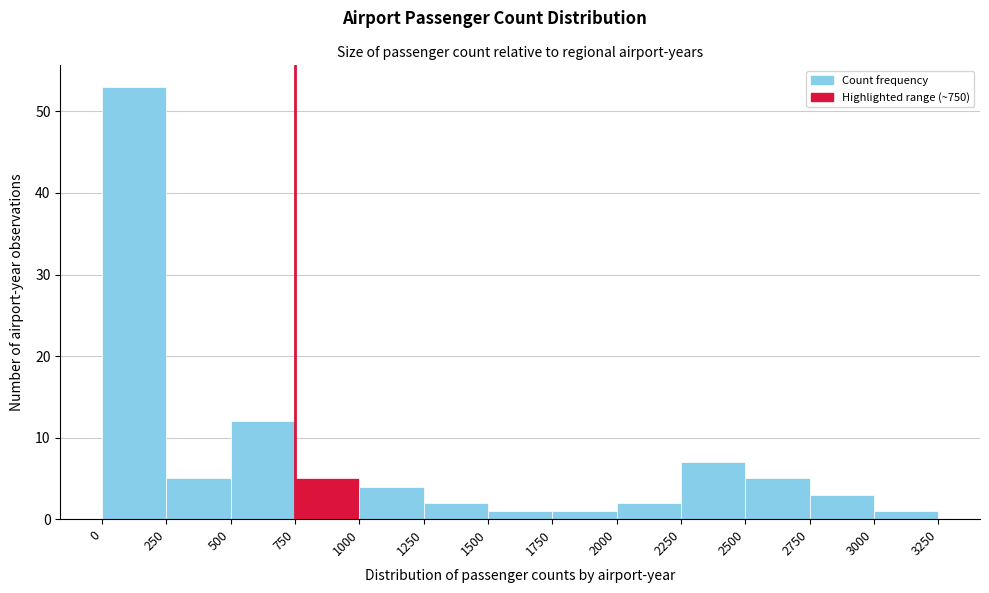

Reading left to right, transcribe this chart: for each bar, give the range it covers on the x-axis and its height. The values are not printed on the chart, so give them approximately, as read against the axis.

0 to 250: 53
250 to 500: 5
500 to 750: 12
750 to 1000: 5
1000 to 1250: 4
1250 to 1500: 2
1500 to 1750: 1
1750 to 2000: 1
2000 to 2250: 2
2250 to 2500: 7
2500 to 2750: 5
2750 to 3000: 3
3000 to 3250: 1